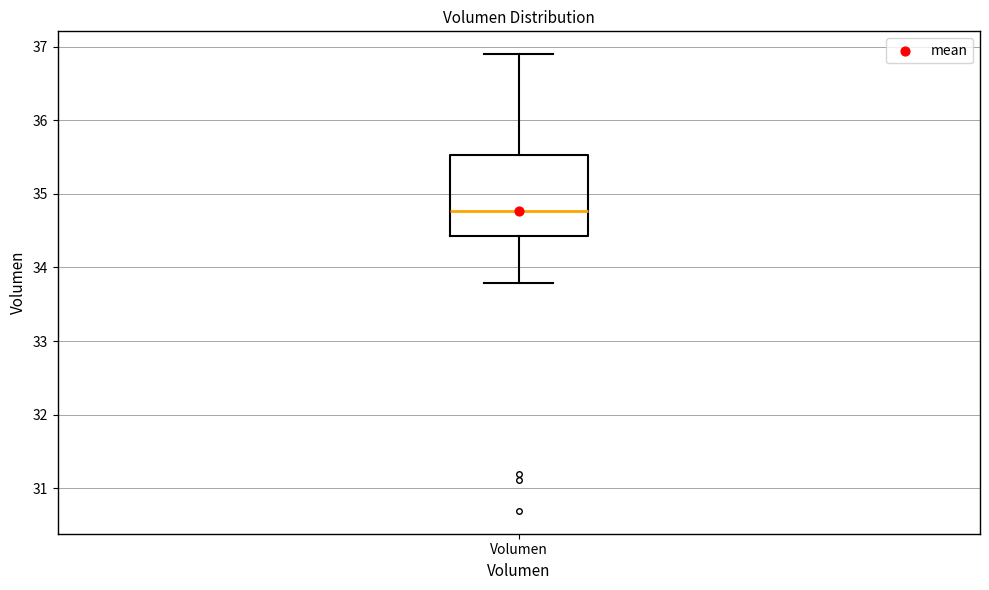

Where does the median line of the box for Volumen sit on the y-axis? The values are not printed on the chart, so give them approximately, as read against the axis.

34.8